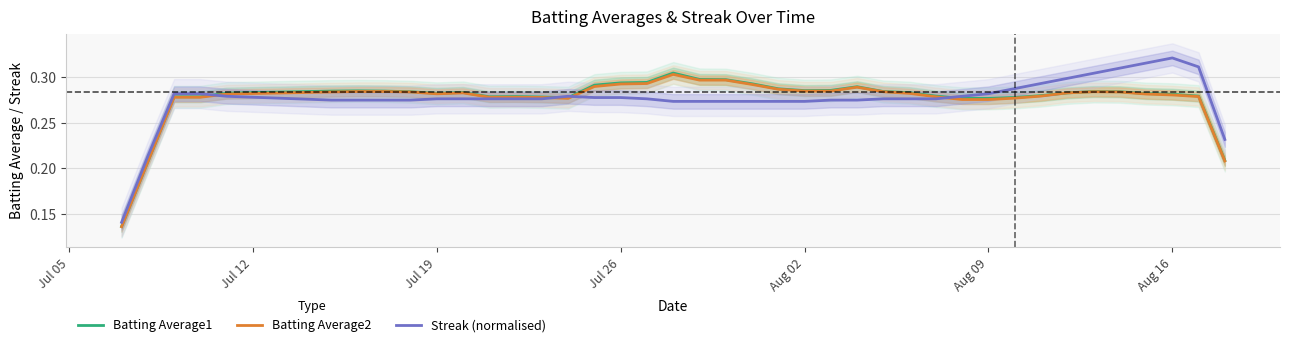

List the series in order of their peak value, lowest first.

Batting Average2, Batting Average1, Streak (normalised)